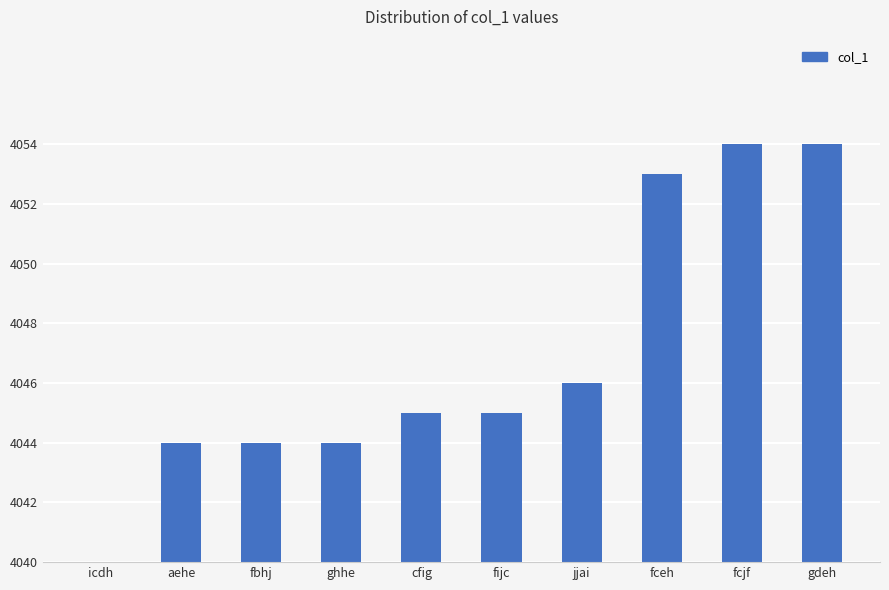

Is it true that the value at gdeh is 6?

False